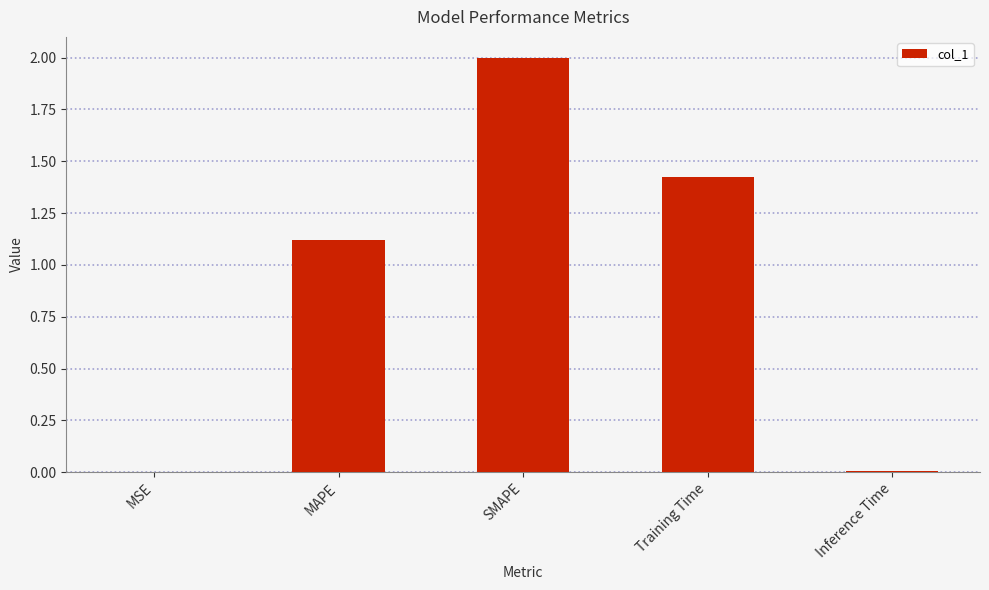

What is the sum of the values at SMAPE and MSE?

2.0